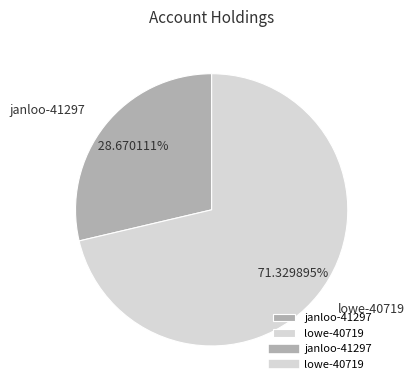

What is the total percentage of janloo-41297 and lowe-40719?

100.0%